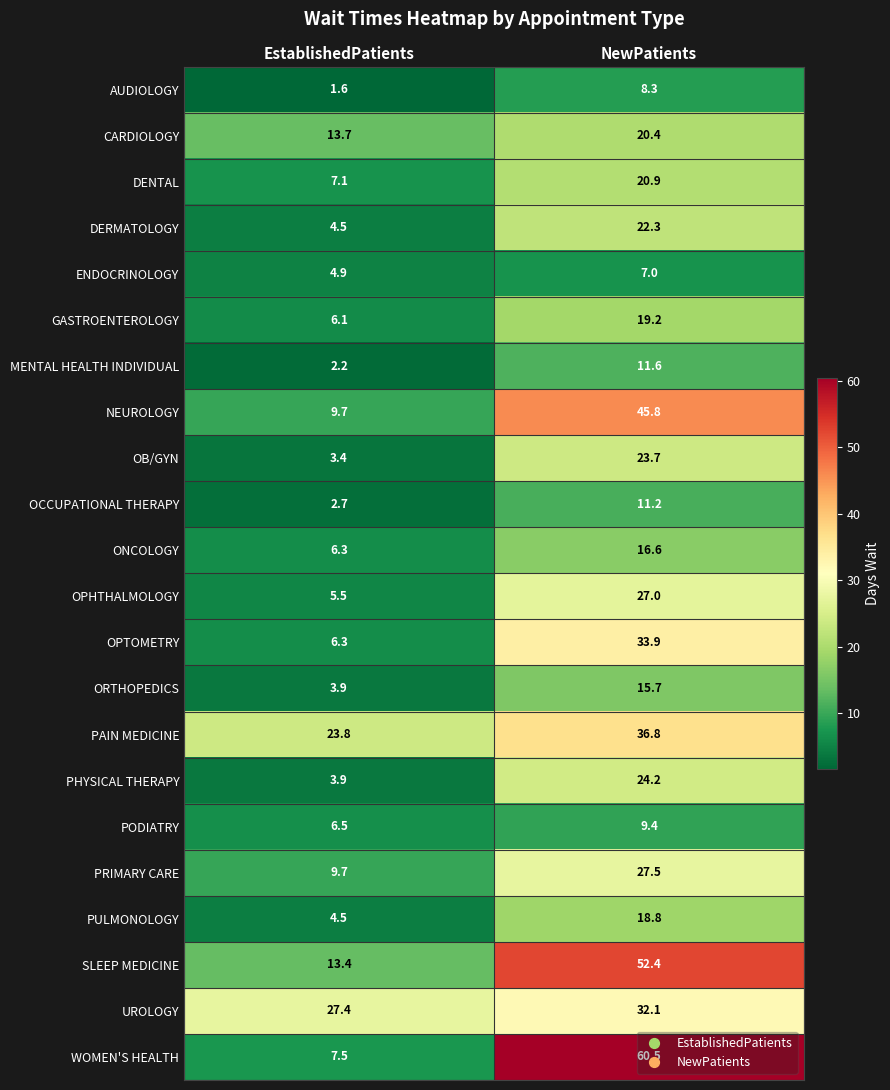

What is the difference between the maximum and minimum values in the PAIN MEDICINE series?

13.0